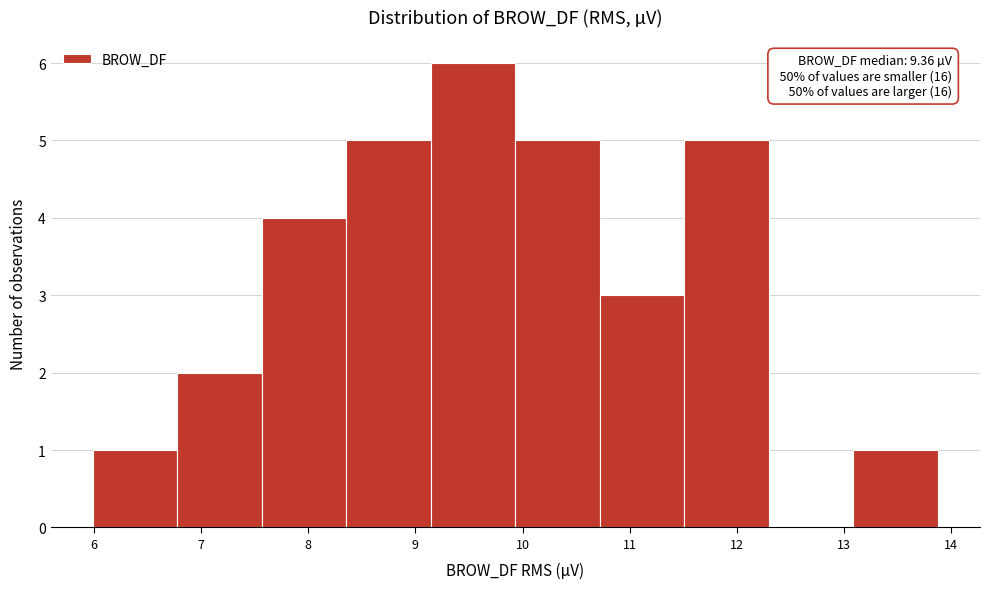

Over which range of the x-axis is the bar tallest?

9.1 to 9.9